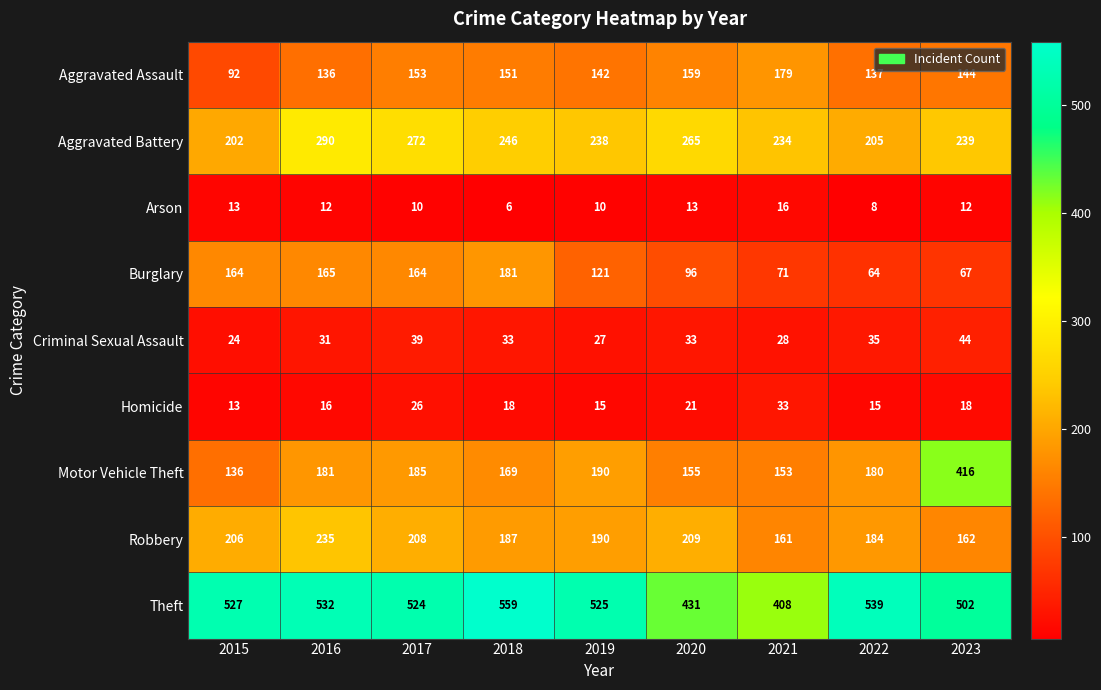

What is the difference between the second highest and second lowest values in the Homicide series?

11